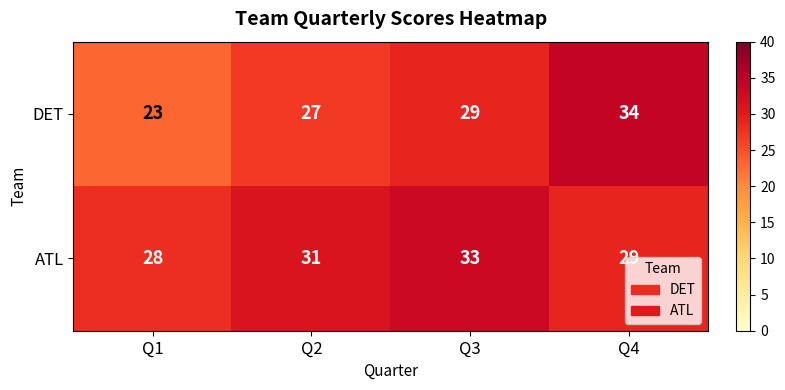

Count the DET values in the range 27 to 34.

3